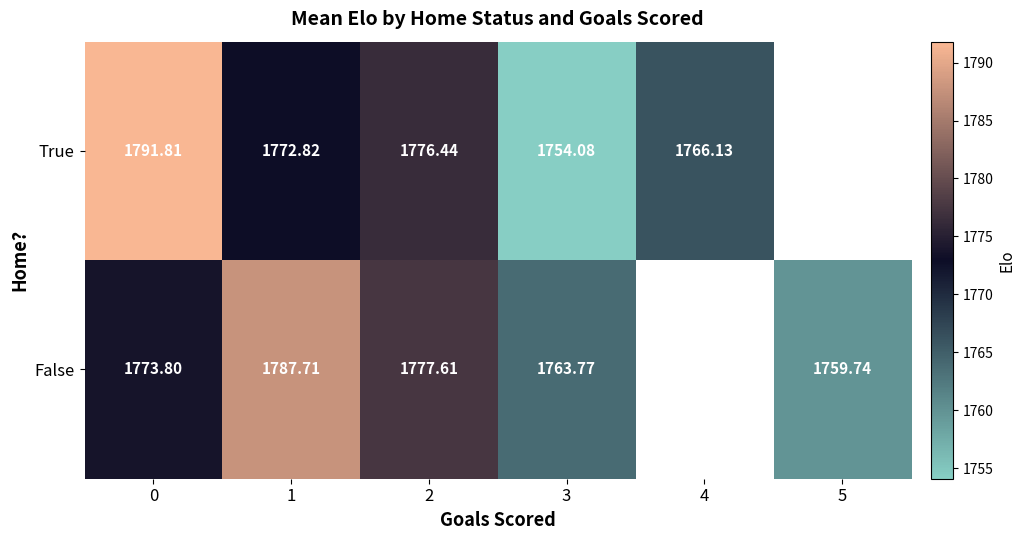

Which series changed the most between 0 and 1?

True